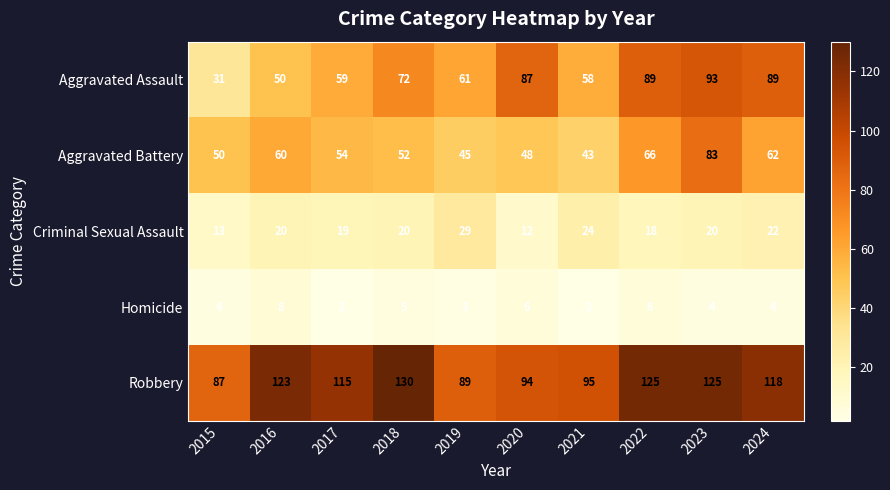

What is the average value of the Homicide series?

4